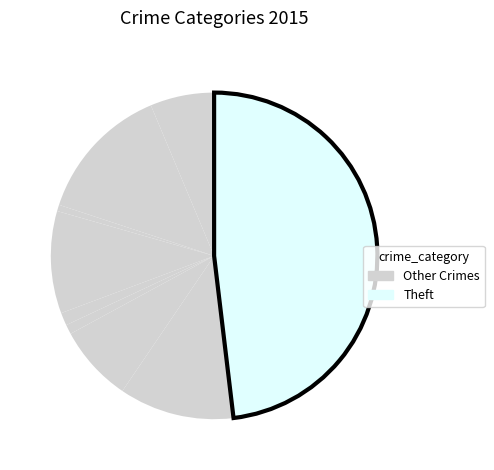

Is there any slice that represents more than half of the pie?

No